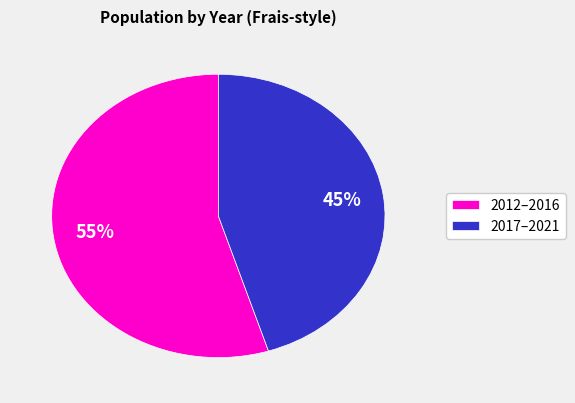

To the nearest percent, what is the average slice percentage?

50%